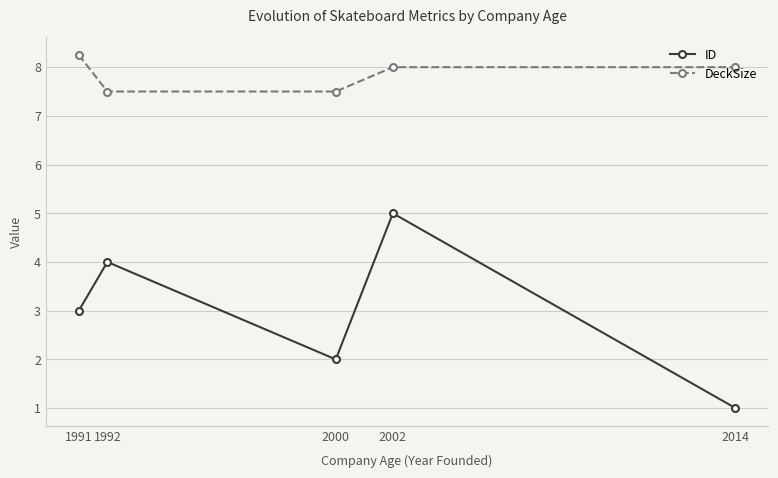

How many lines are shown in the chart?

2